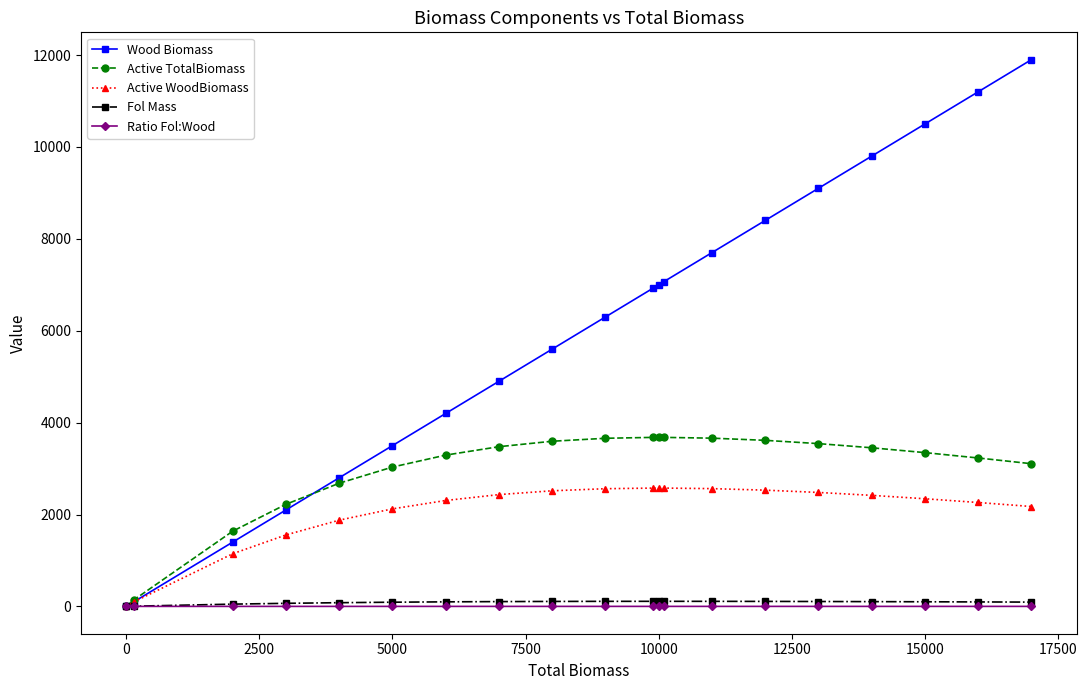

What are all the series names shown in the legend?

Wood Biomass, Active TotalBiomass, Active WoodBiomass, Fol Mass, Ratio Fol:Wood